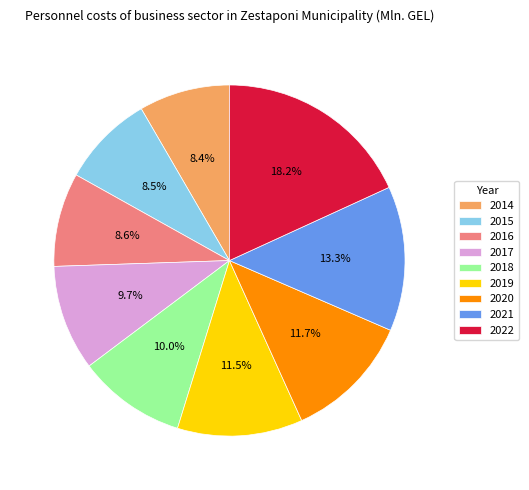

Approximately how many times larger is the value at 2015 compared to 2022?

0.5